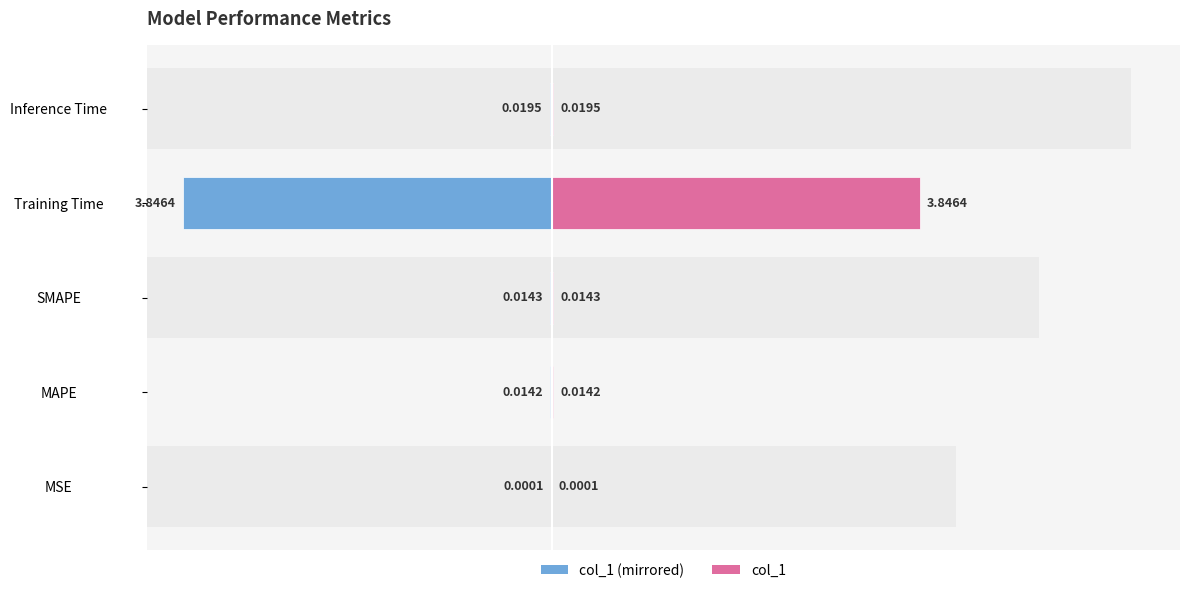

What is the maximum value for col_1 (right)?

3.8